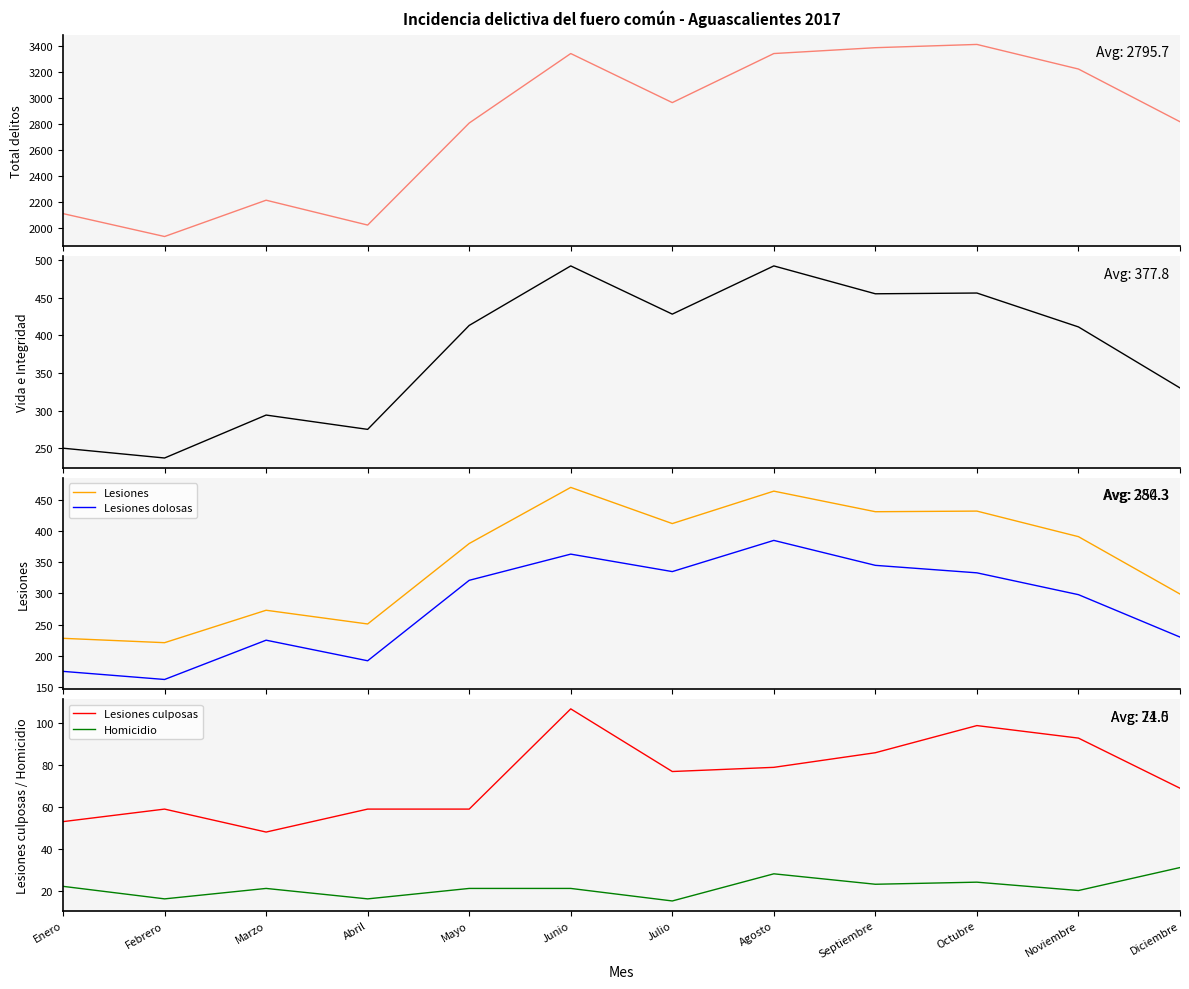

How many values in the Total series are below 2962?

6